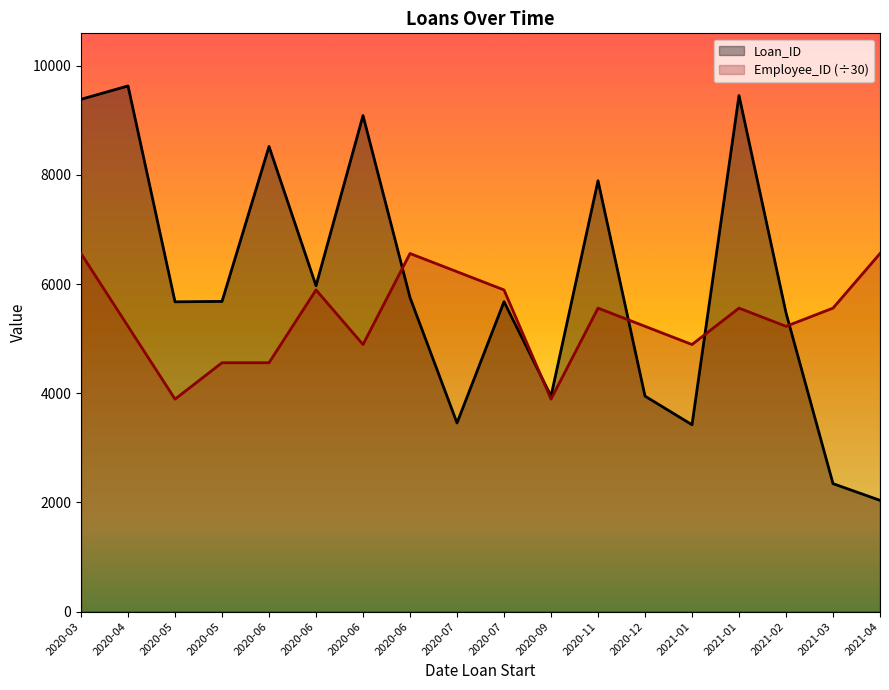

What is the difference between the highest and lowest values at 2020-07?

2770.6